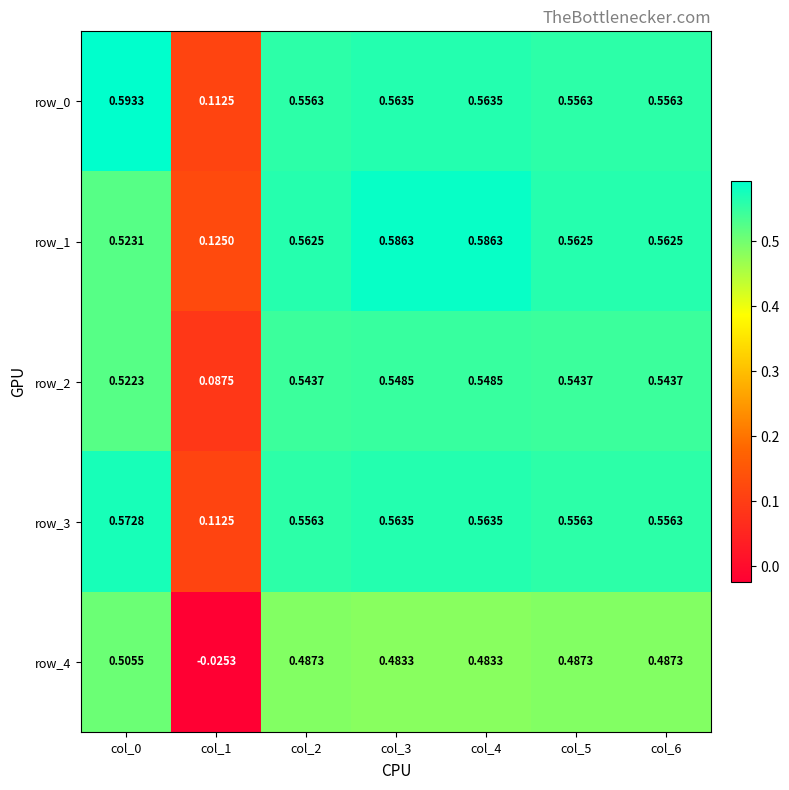

Is the value of row_4 at col_1 greater than the value of row_0 at col_6?

No